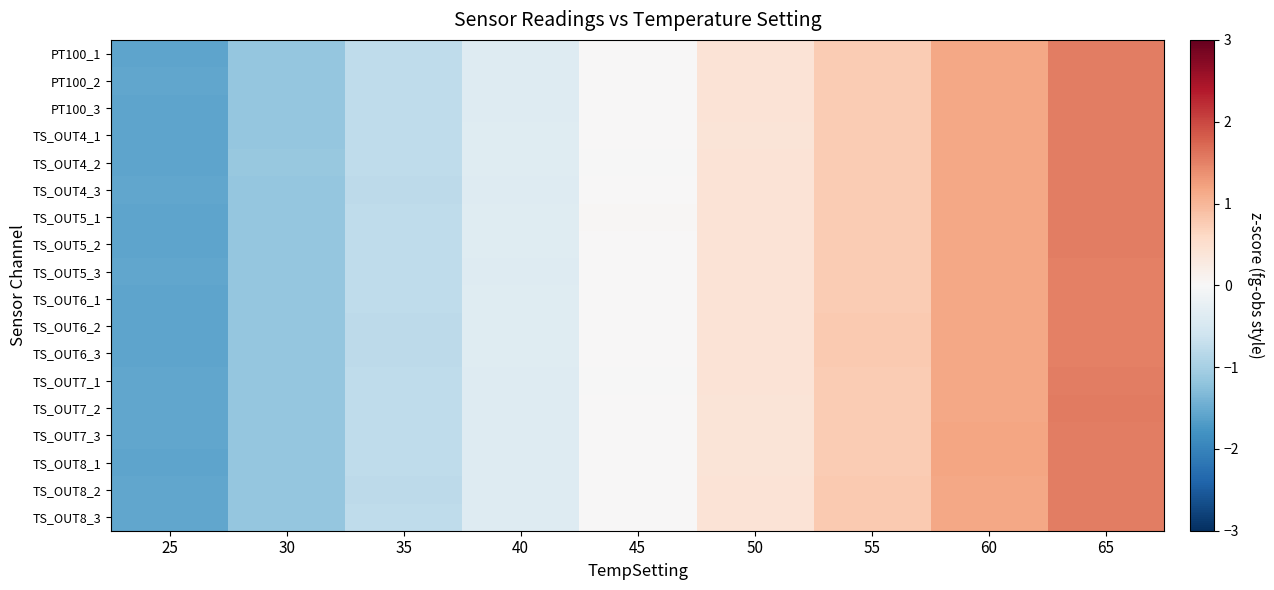

Reading left to right, list all the values displayed in this chart.

PT100_1: 25=-1.6	30=-1.2	35=-0.8	40=-0.4	45=0.0	50=0.4	55=0.8	60=1.2	65=1.5
PT100_2: 25=-1.6	30=-1.2	35=-0.8	40=-0.4	45=0.0	50=0.4	55=0.8	60=1.2	65=1.5
PT100_3: 25=-1.6	30=-1.2	35=-0.8	40=-0.4	45=0.0	50=0.4	55=0.8	60=1.2	65=1.5
TS_OUT4_1: 25=-1.6	30=-1.1	35=-0.8	40=-0.4	45=0.0	50=0.4	55=0.8	60=1.2	65=1.5
TS_OUT4_2: 25=-1.6	30=-1.1	35=-0.8	40=-0.4	45=-0.0	50=0.4	55=0.8	60=1.2	65=1.5
TS_OUT4_3: 25=-1.6	30=-1.2	35=-0.8	40=-0.4	45=0.0	50=0.4	55=0.8	60=1.2	65=1.5
TS_OUT5_1: 25=-1.6	30=-1.2	35=-0.8	40=-0.4	45=0.0	50=0.4	55=0.8	60=1.2	65=1.5
TS_OUT5_2: 25=-1.6	30=-1.2	35=-0.8	40=-0.4	45=0.0	50=0.4	55=0.8	60=1.2	65=1.5
TS_OUT5_3: 25=-1.6	30=-1.2	35=-0.8	40=-0.4	45=0.0	50=0.4	55=0.8	60=1.2	65=1.5
TS_OUT6_1: 25=-1.6	30=-1.2	35=-0.8	40=-0.4	45=0.0	50=0.4	55=0.8	60=1.2	65=1.5
TS_OUT6_2: 25=-1.6	30=-1.2	35=-0.8	40=-0.4	45=0.0	50=0.4	55=0.8	60=1.2	65=1.5
TS_OUT6_3: 25=-1.6	30=-1.2	35=-0.8	40=-0.4	45=0.0	50=0.4	55=0.8	60=1.2	65=1.5
TS_OUT7_1: 25=-1.6	30=-1.2	35=-0.8	40=-0.4	45=-0.0	50=0.4	55=0.8	60=1.2	65=1.5
TS_OUT7_2: 25=-1.5	30=-1.2	35=-0.8	40=-0.4	45=0.0	50=0.4	55=0.8	60=1.2	65=1.5
TS_OUT7_3: 25=-1.6	30=-1.2	35=-0.8	40=-0.4	45=0.0	50=0.4	55=0.8	60=1.2	65=1.5
TS_OUT8_1: 25=-1.6	30=-1.2	35=-0.8	40=-0.4	45=0.0	50=0.4	55=0.8	60=1.2	65=1.5
TS_OUT8_2: 25=-1.6	30=-1.2	35=-0.8	40=-0.4	45=0.0	50=0.4	55=0.8	60=1.2	65=1.5
TS_OUT8_3: 25=-1.6	30=-1.2	35=-0.8	40=-0.4	45=0.0	50=0.4	55=0.8	60=1.2	65=1.5